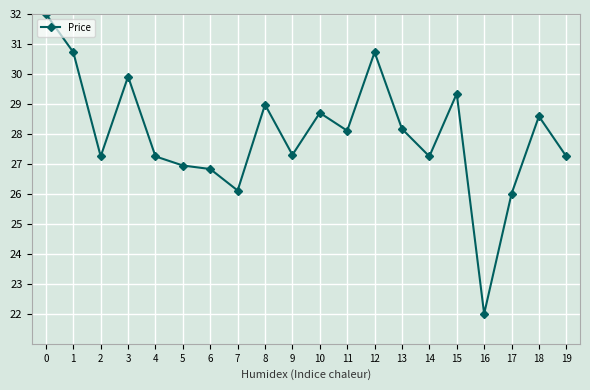

Read the value at 14.

27.3